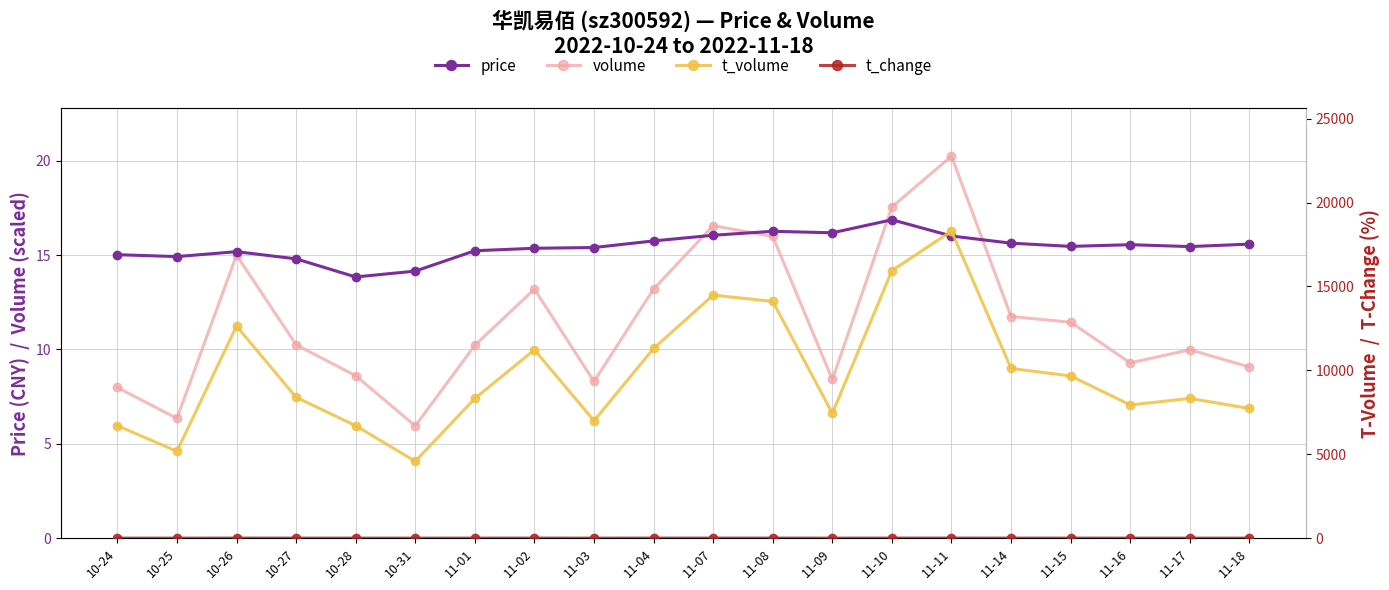

Reading left to right, list all the values displayed in this chart.

price: 10-24=15.0	10-25=14.9	10-26=15.2	10-27=14.8	10-28=13.8	10-31=14.2	11-01=15.2	11-02=15.4	11-03=15.4	11-04=15.8	11-07=16.1	11-08=16.3	11-09=16.2	11-10=16.9	11-11=16.0	11-14=15.6	11-15=15.5	11-16=15.6	11-17=15.4	11-18=15.6
volume: 10-24=8.0	10-25=6.3	10-26=15.0	10-27=10.2	10-28=8.6	10-31=5.9	11-01=10.2	11-02=13.2	11-03=8.3	11-04=13.2	11-07=16.6	11-08=16.0	11-09=8.4	11-10=17.5	11-11=20.2	11-14=11.7	11-15=11.4	11-16=9.3	11-17=10.0	11-18=9.1
t_volume: 10-24=6704.0	10-25=5178.0	10-26=12639.0	10-27=8398.0	10-28=6703.0	10-31=4581.0	11-01=8325.0	11-02=11222.0	11-03=6996.0	11-04=11308.0	11-07=14482.0	11-08=14108.0	11-09=7438.0	11-10=15942.0	11-11=18294.0	11-14=10115.0	11-15=9667.0	11-16=7939.0	11-17=8329.0	11-18=7729.0
t_change: 10-24=2.8	10-25=2.2	10-26=5.2	10-27=3.6	10-28=3.0	10-31=2.1	11-01=3.5	11-02=4.6	11-03=2.9	11-04=4.6	11-07=5.8	11-08=5.6	11-09=2.9	11-10=6.1	11-11=7.0	11-14=4.1	11-15=4.0	11-16=3.2	11-17=3.5	11-18=3.1